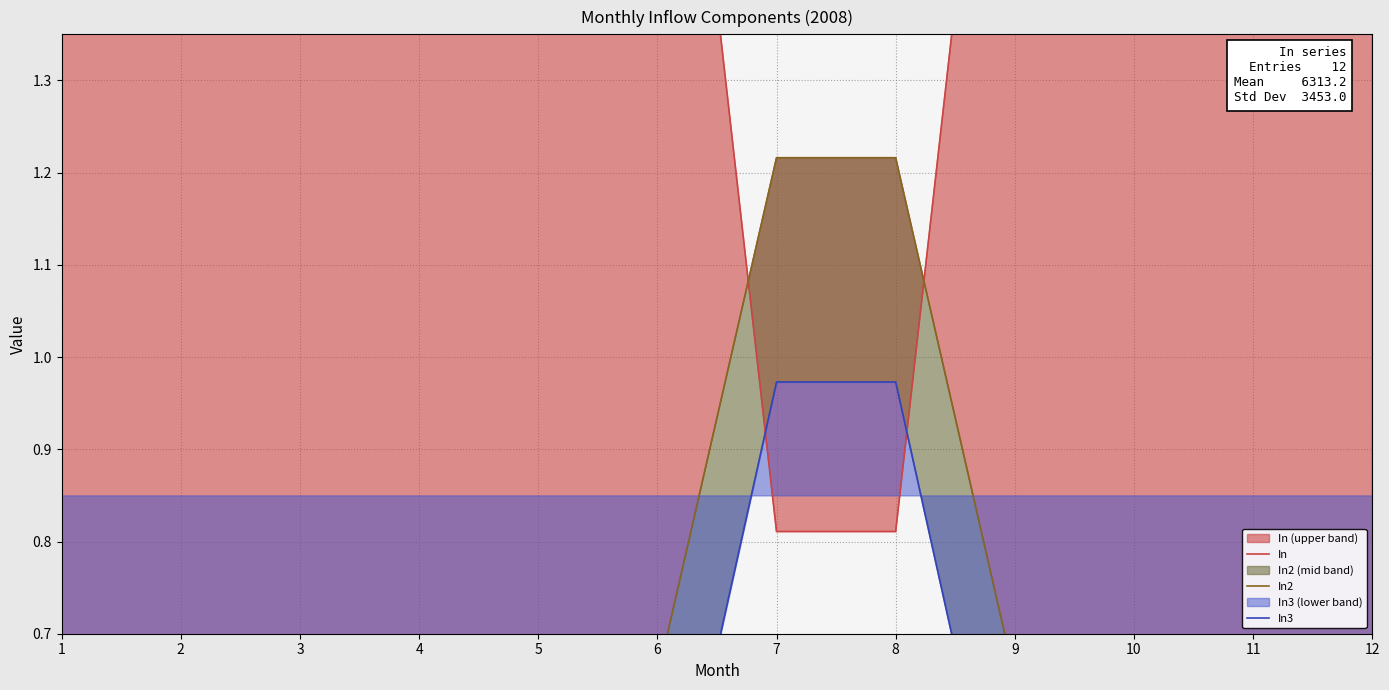

The value of In2 at 5 is 0.5. True or false?

True